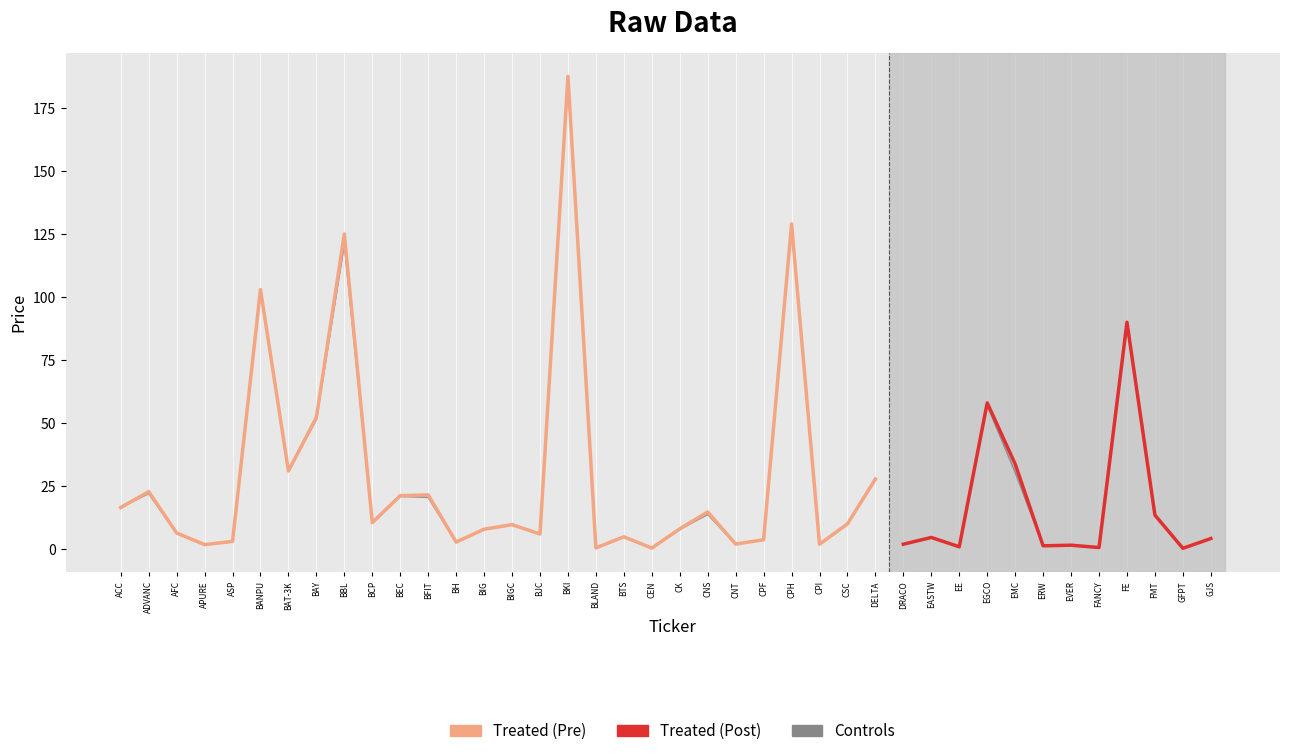

At which category is the sum across all series the highest?

BKI